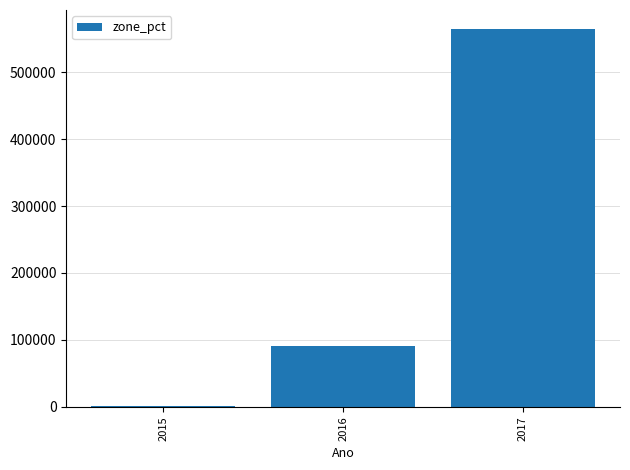

How many series are shown in this chart?

1